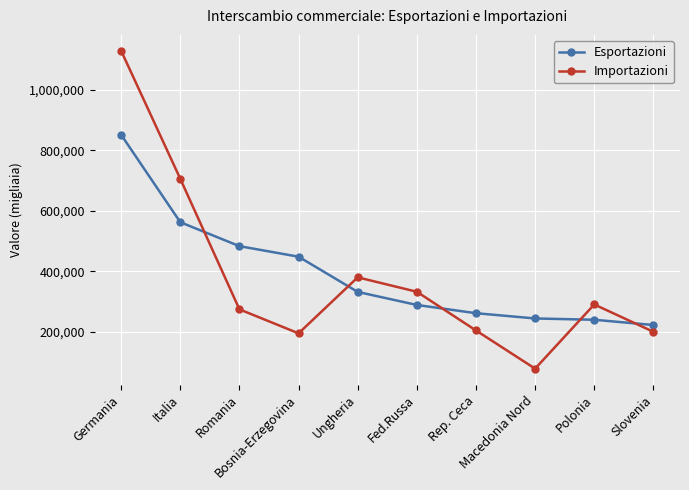

Where does the Importazioni series first go above 291101?

Germania